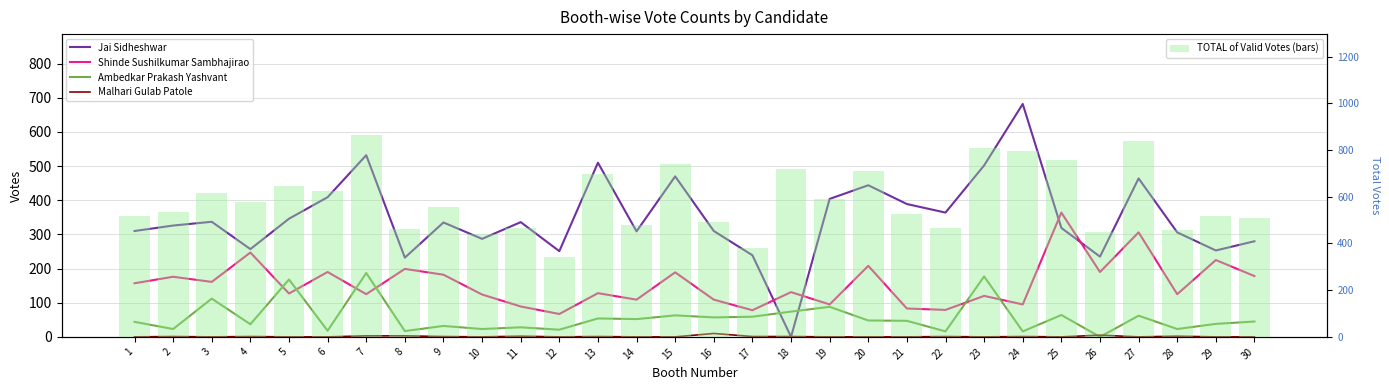

Which has a higher value, 28 or 19?

19